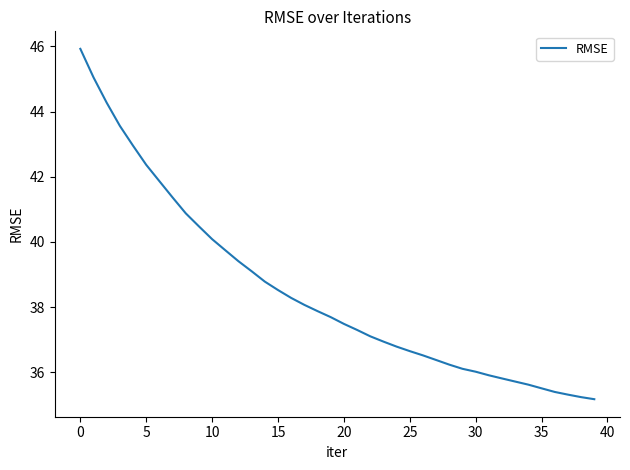

What is the maximum value shown in the chart?

45.9